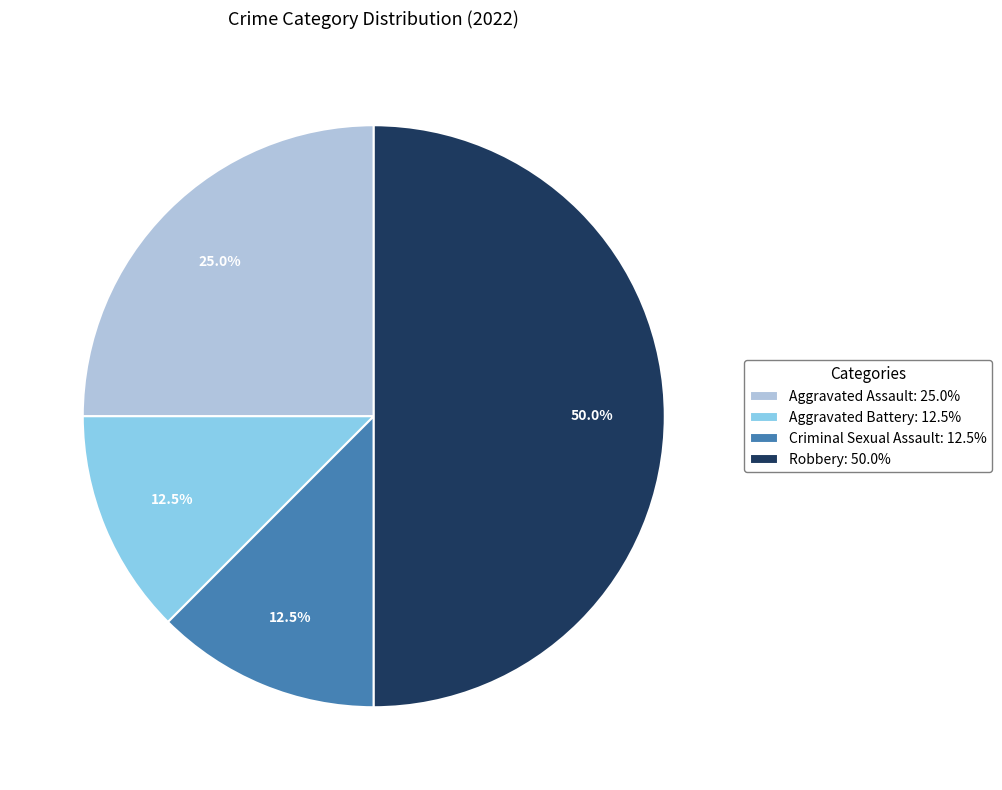

What percentage is NOT represented by Aggravated Battery?

87.5%